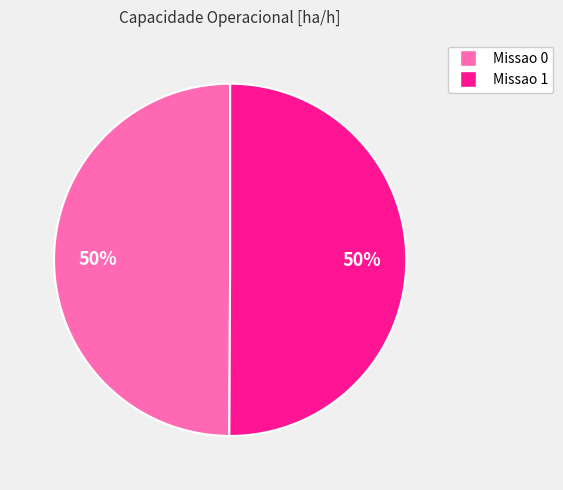

Is it true that Missao 0 is 40% of the pie?

False